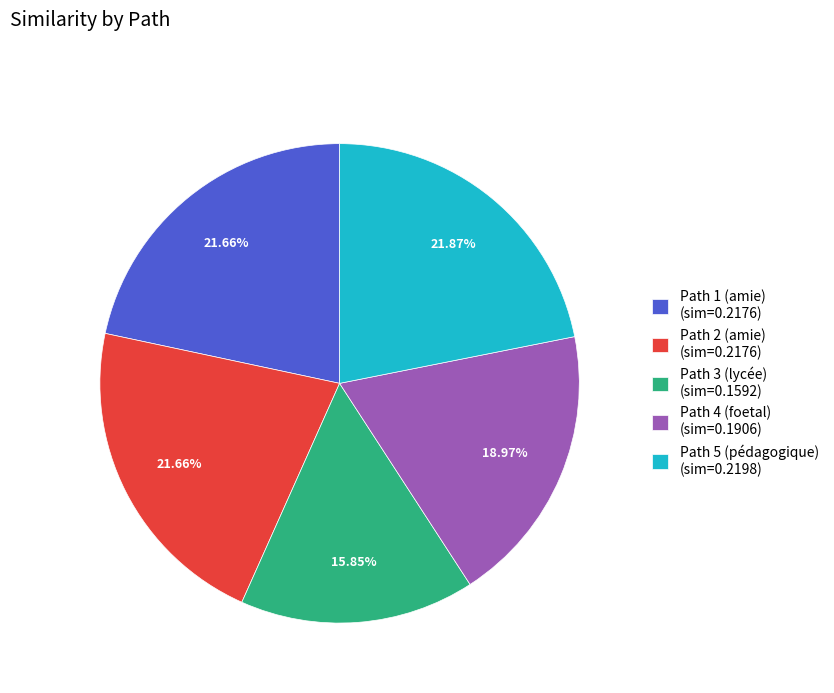

How many segments does this pie chart have?

5